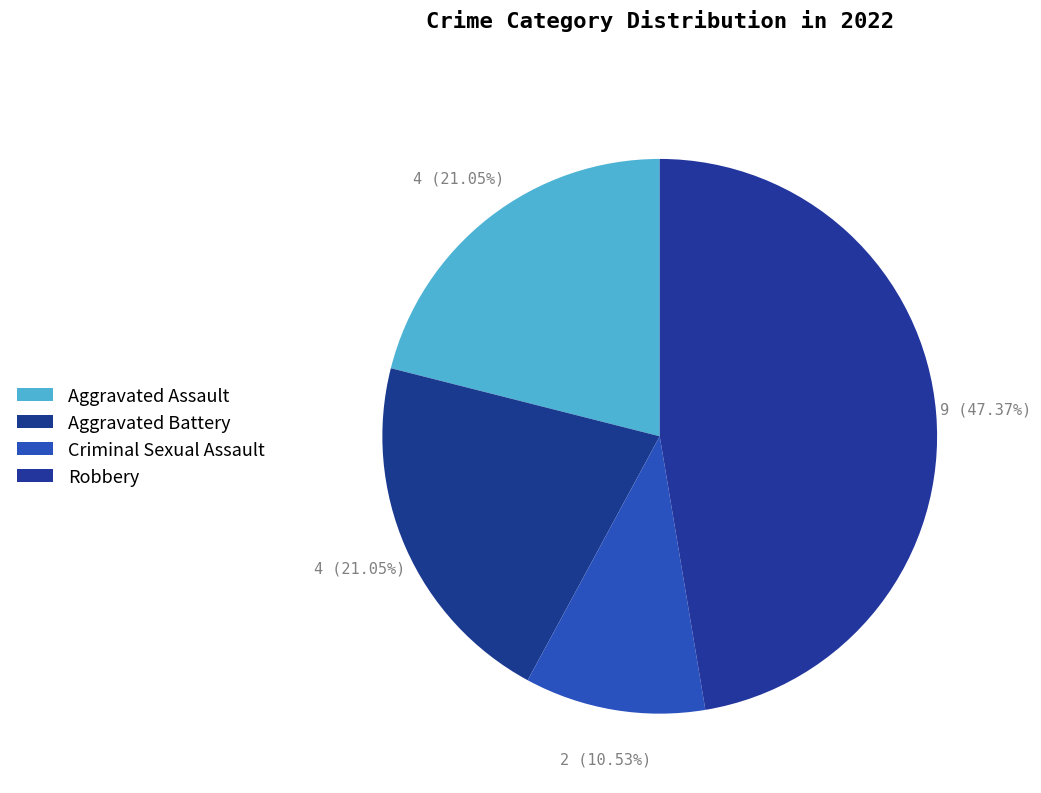

What percentage is NOT represented by Robbery?

52.6%